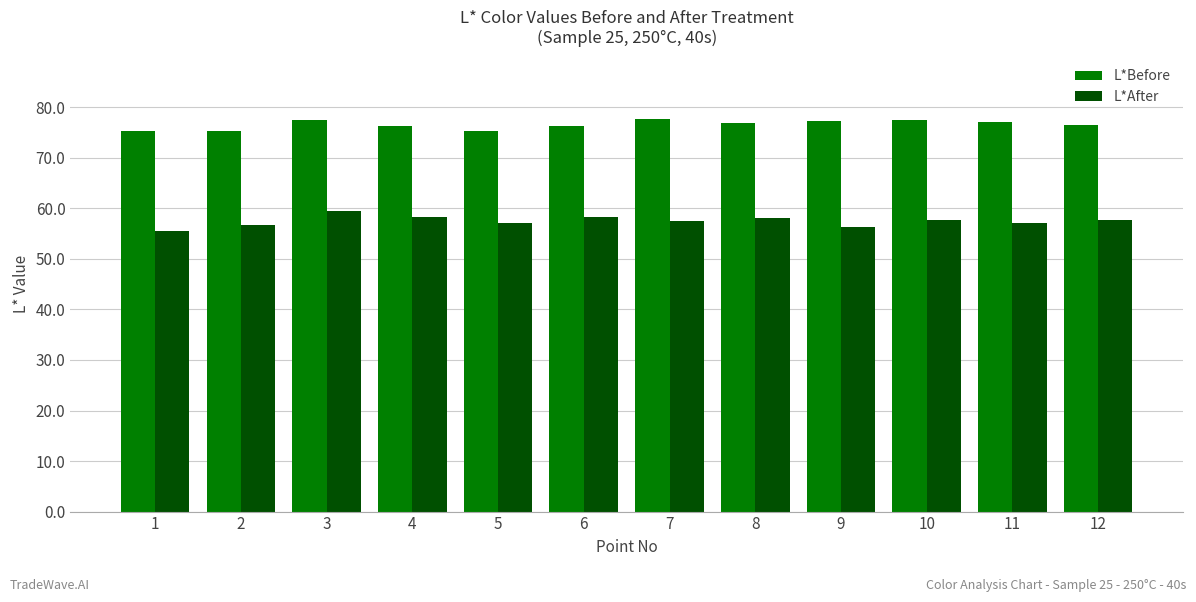

At how many categories does at least one series exceed 65?

12